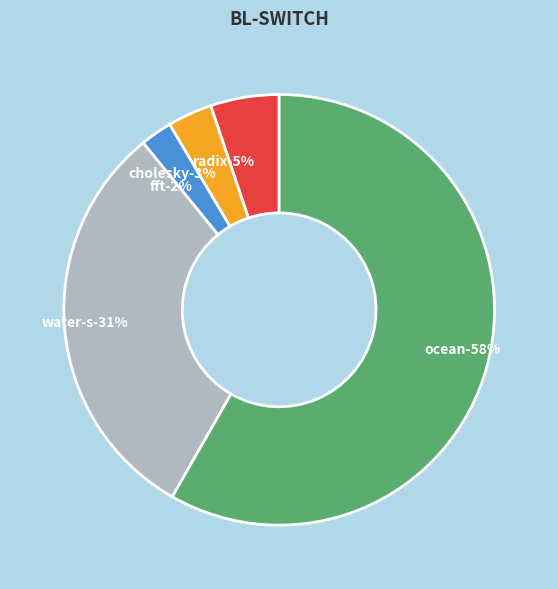

Combined, do ocean and cholesky account for over 50%?

Yes